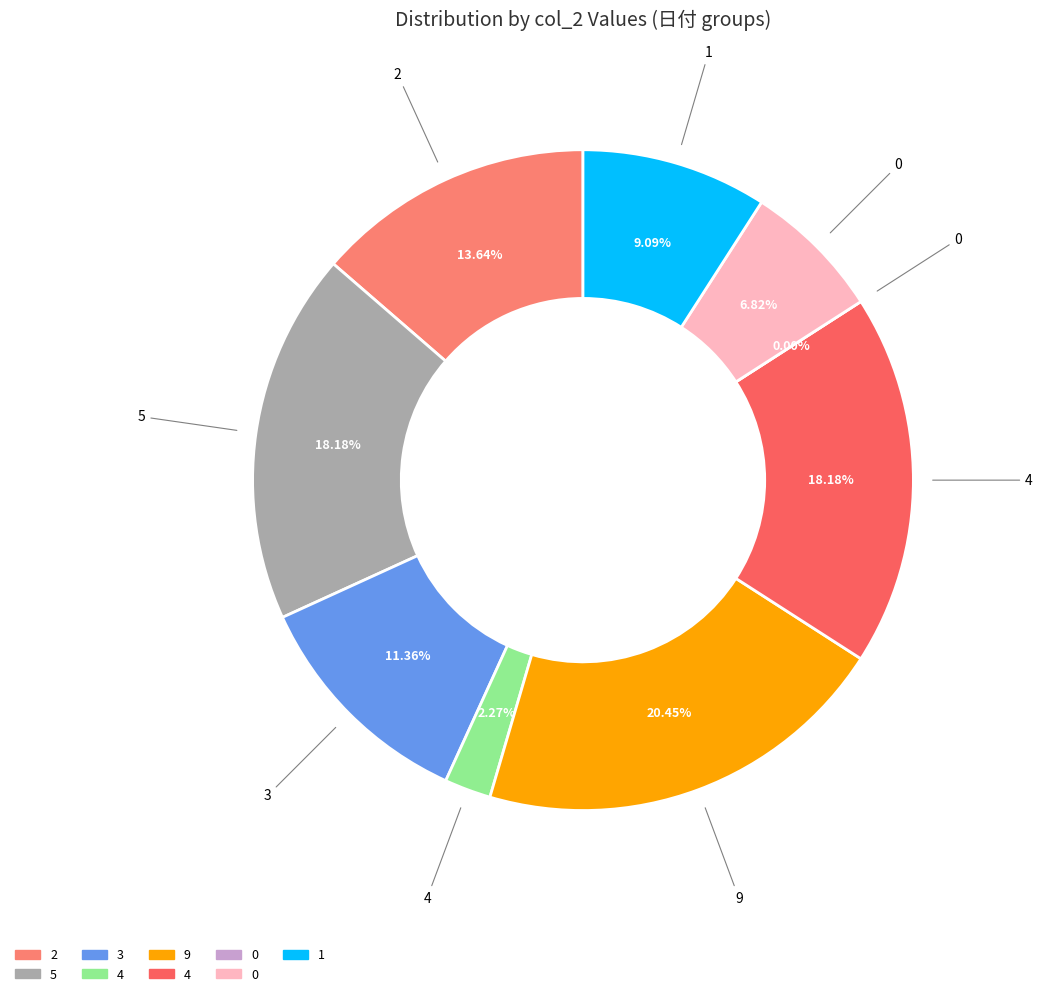

Is the sum of 0 and 3 greater than half?

No